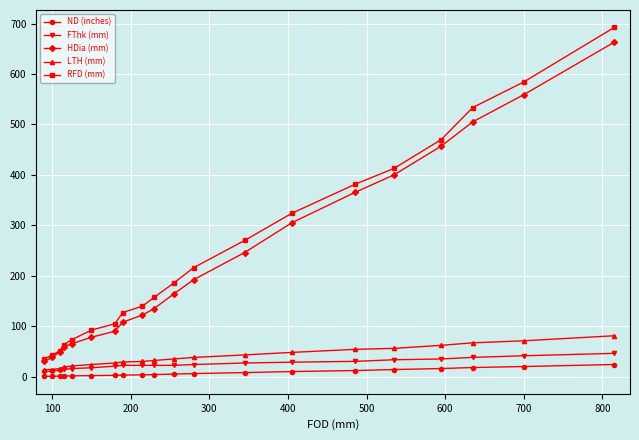

How many values in the FThk (mm) series exceed 22?

13